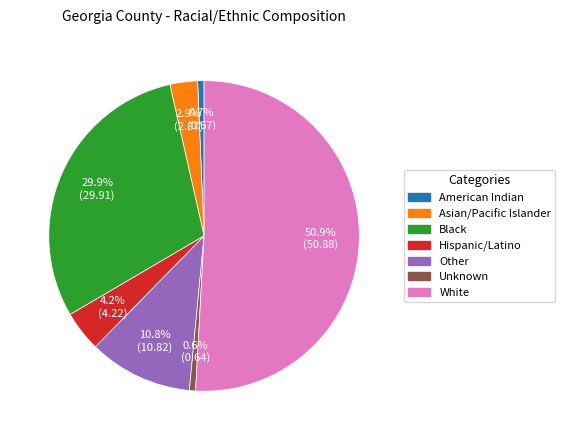

What percentage is the Unknown slice, to the nearest percent?

1%